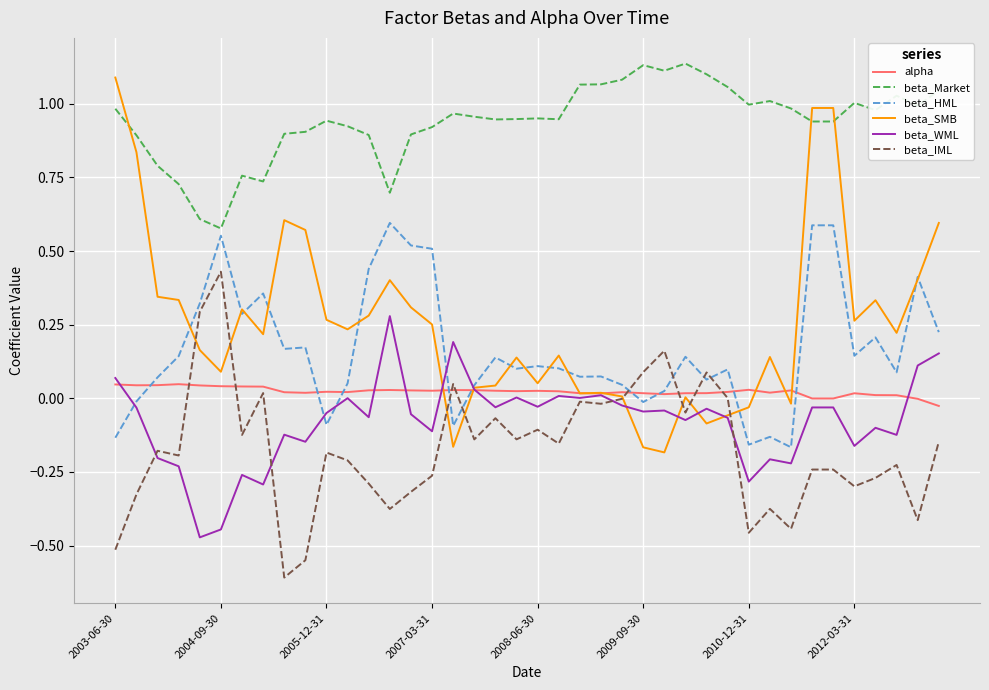

Rank the series by their maximum value, from highest to lowest.

beta_Market, beta_SMB, beta_HML, beta_IML, beta_WML, alpha